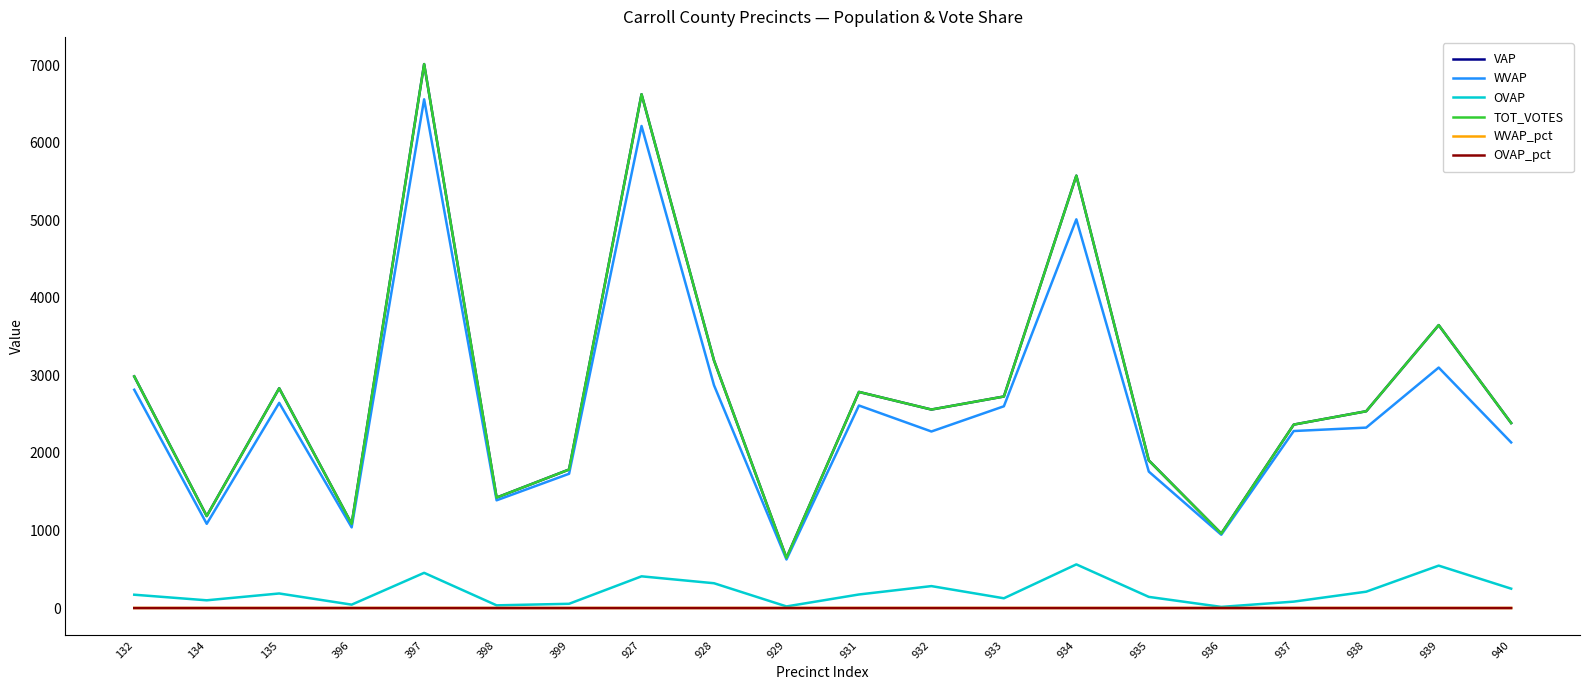

Does the chart display data point markers on the line(s)?

No